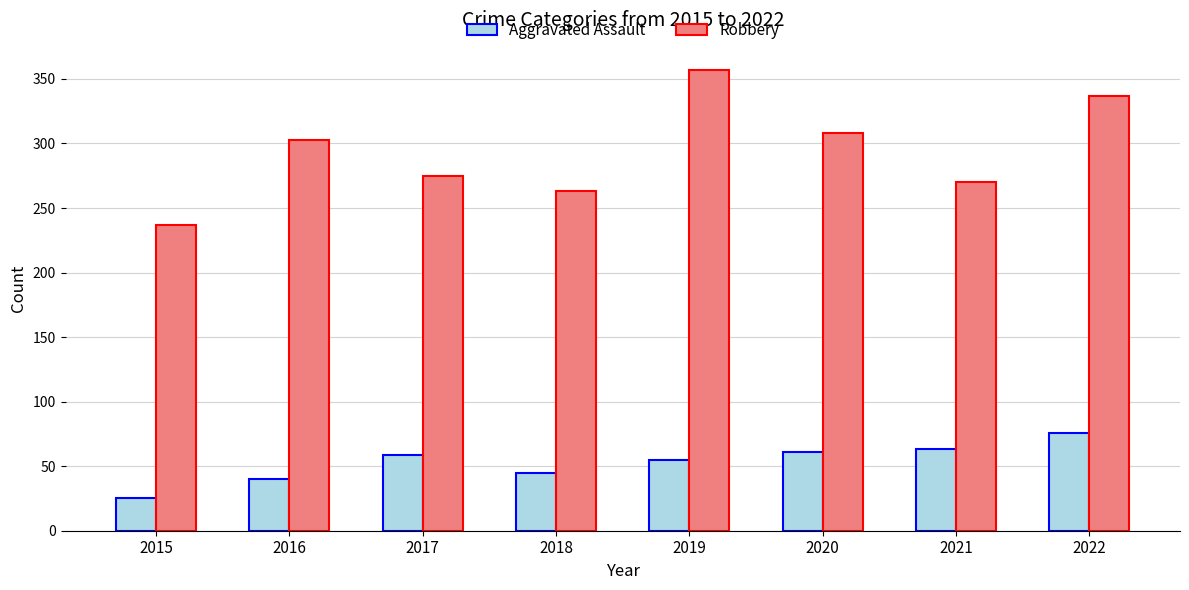

What is the lowest value of the Robbery series?

237